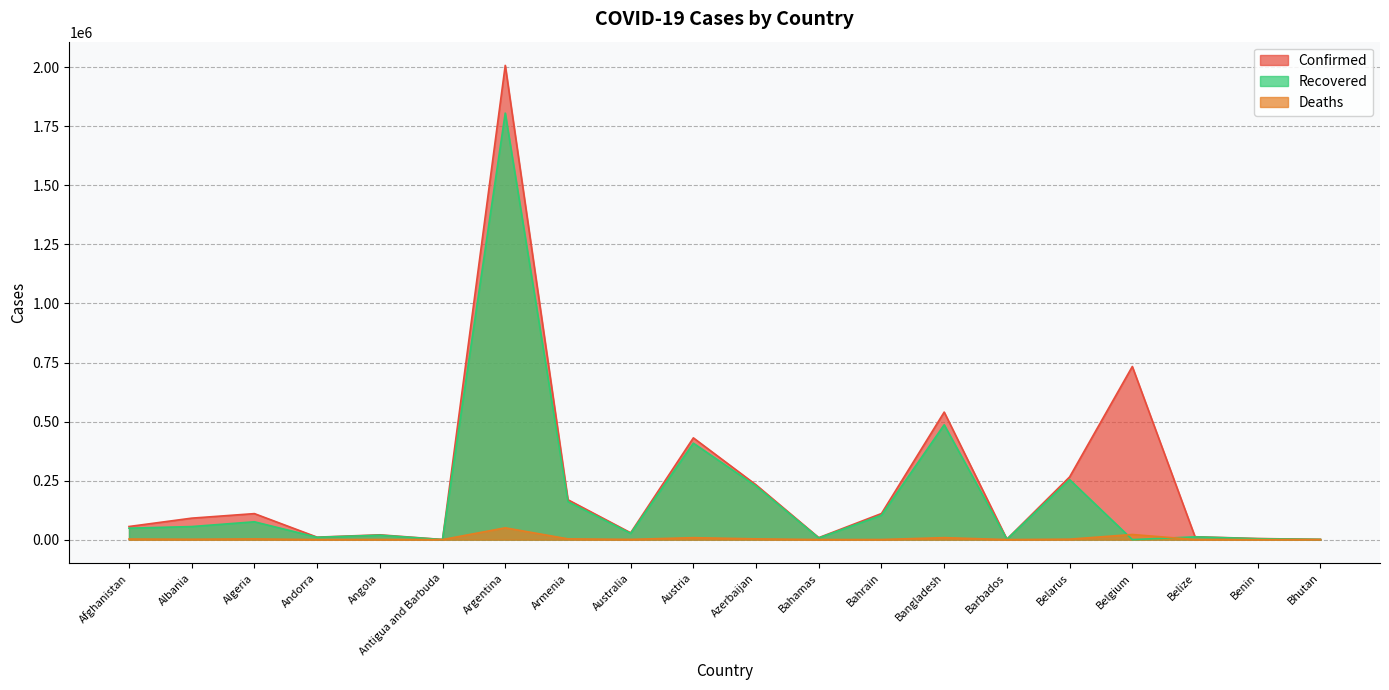

What are all the series names shown in the legend?

Confirmed, Recovered, Deaths